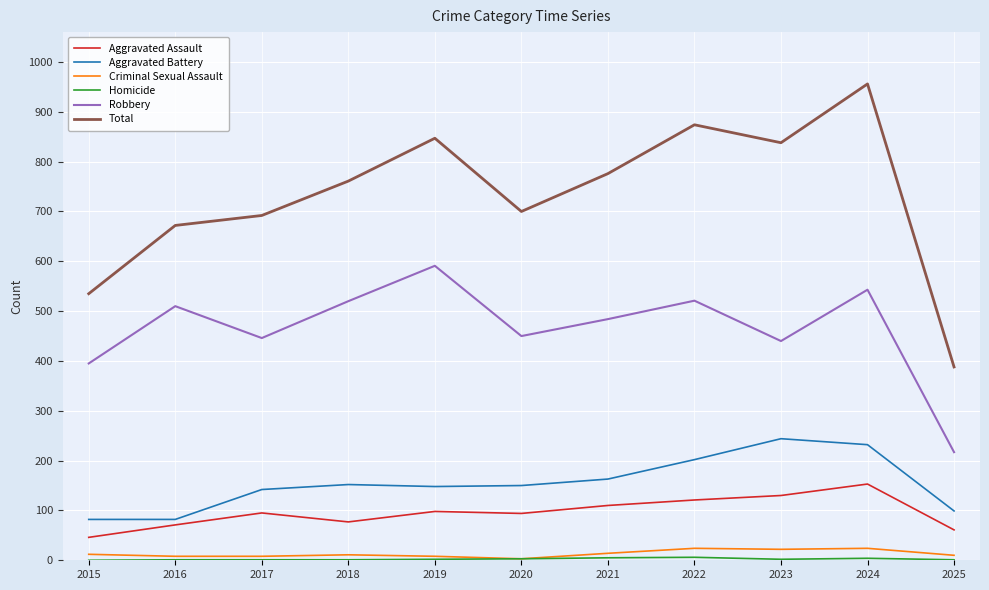

How many distinct data groups are displayed?

6